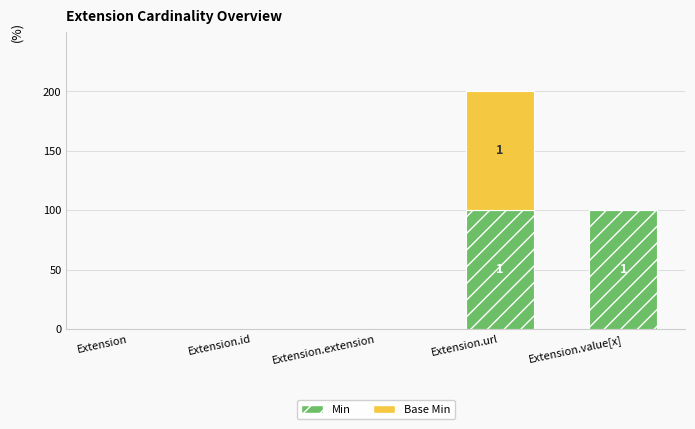

What are all the series names shown in the legend?

Min, Base Min